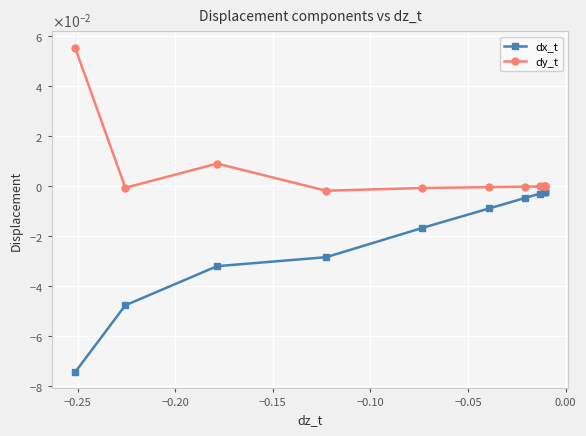

How many data points in dy_t are above 0?

2